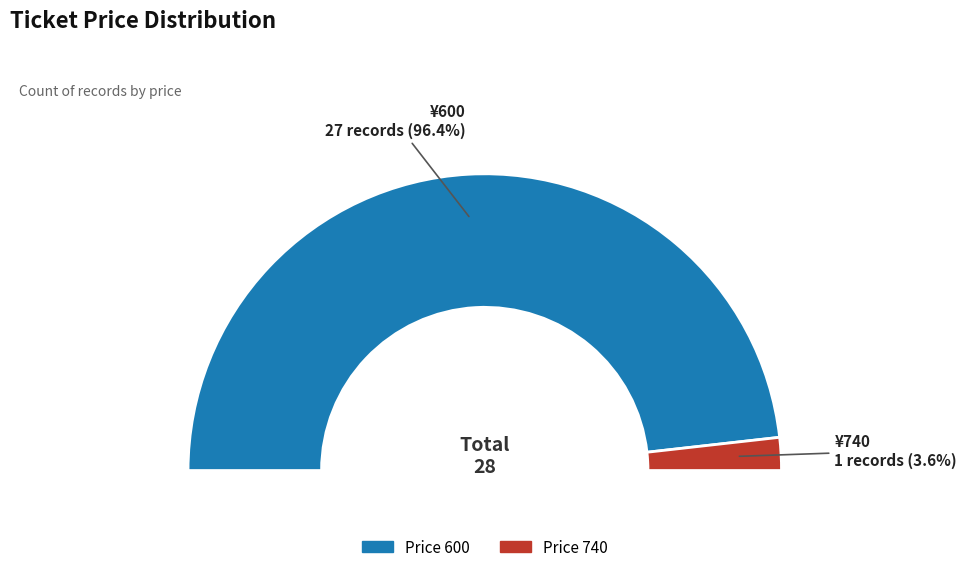

Is price_740 the majority of the pie?

No